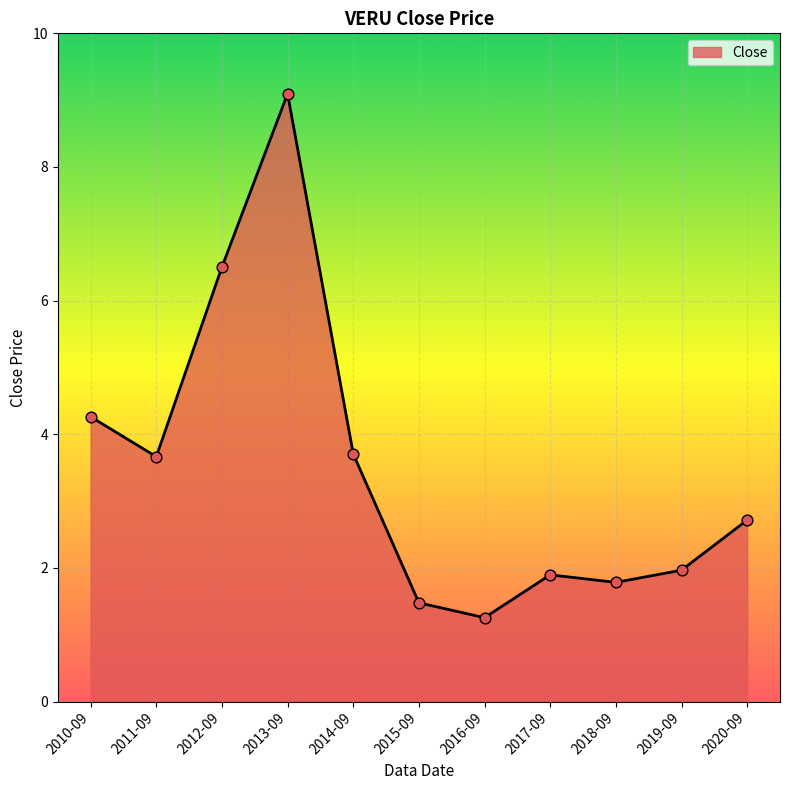

What is the ratio of the value at 2011-09 to the value at 2012-09?

0.6